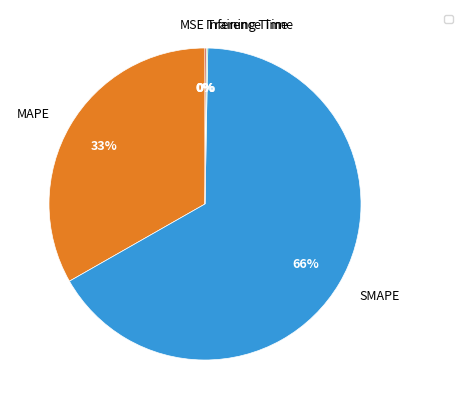

To the nearest percent, what is the difference between the SMAPE and MAPE slice percentages?

33%